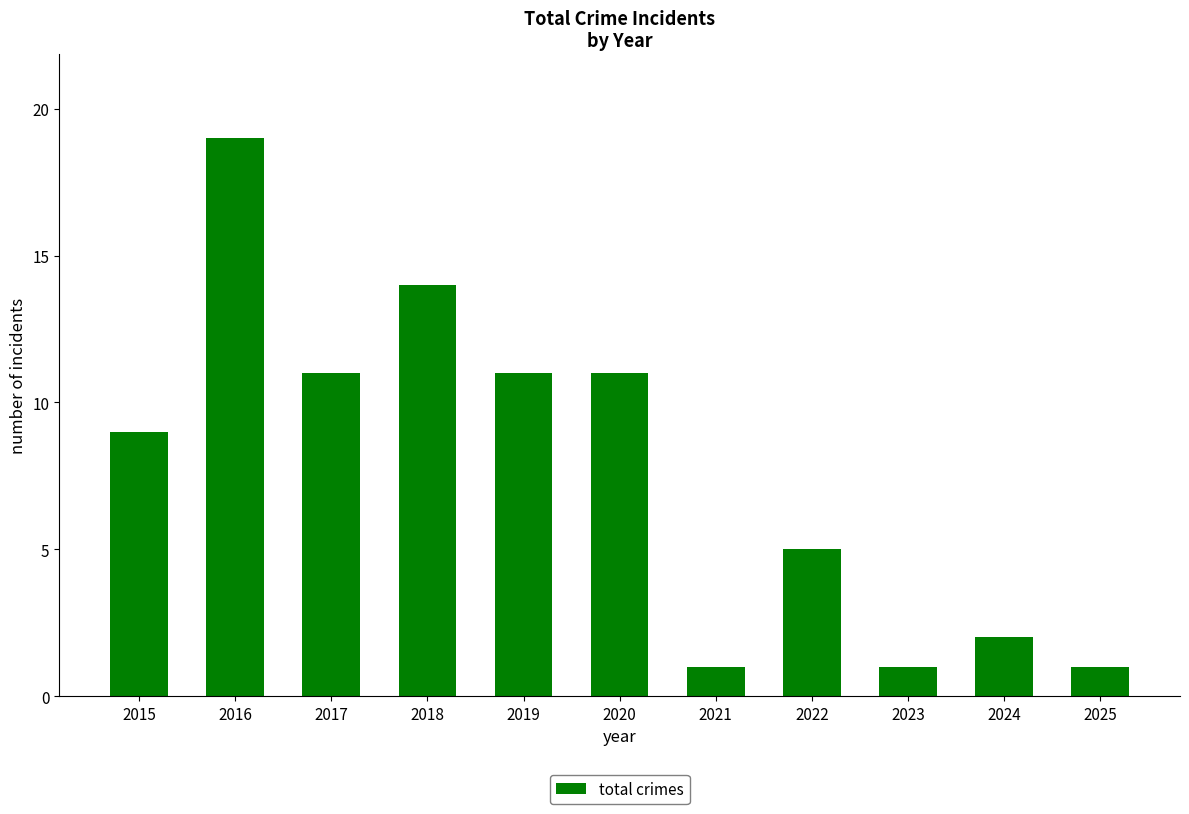

Is it true that the value at 2017 is 11?

True